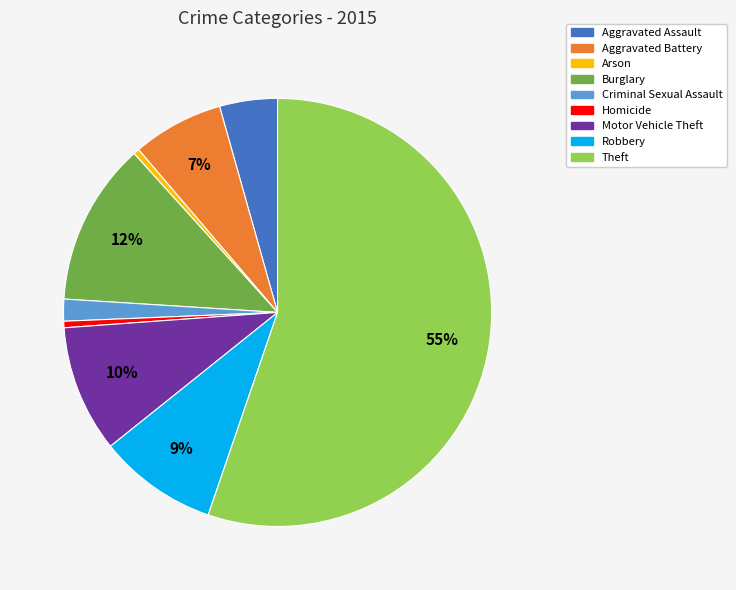

Which slice is the largest?

Theft